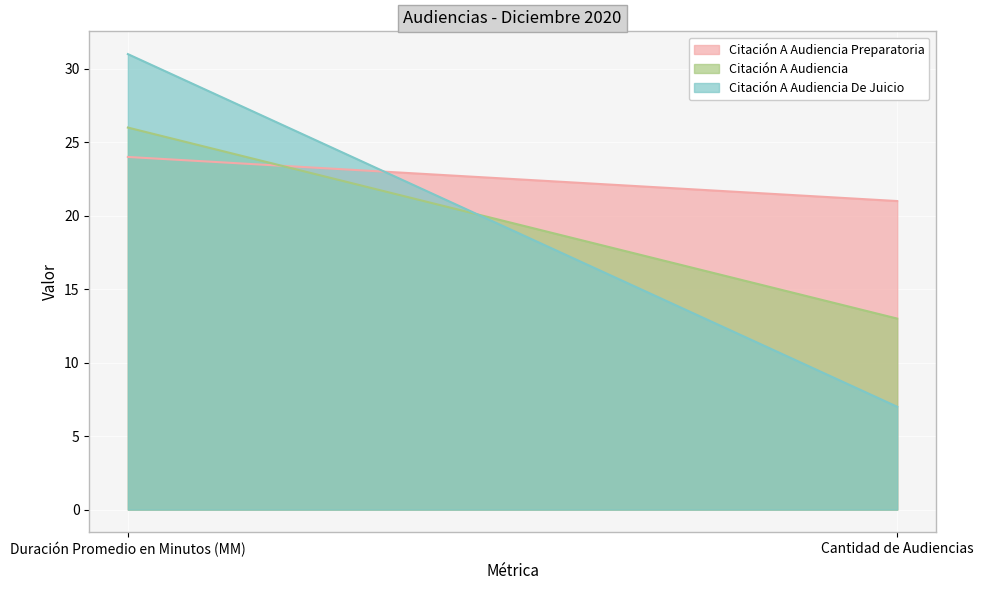

At which label does Citación A Audiencia Preparatoria reach its peak?

Duración Promedio en Minutos (MM)